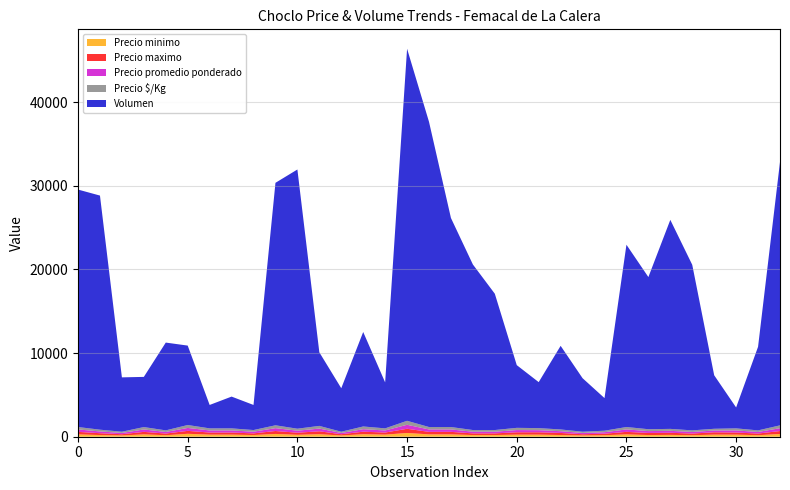

At which category is the sum across all series the highest?

15